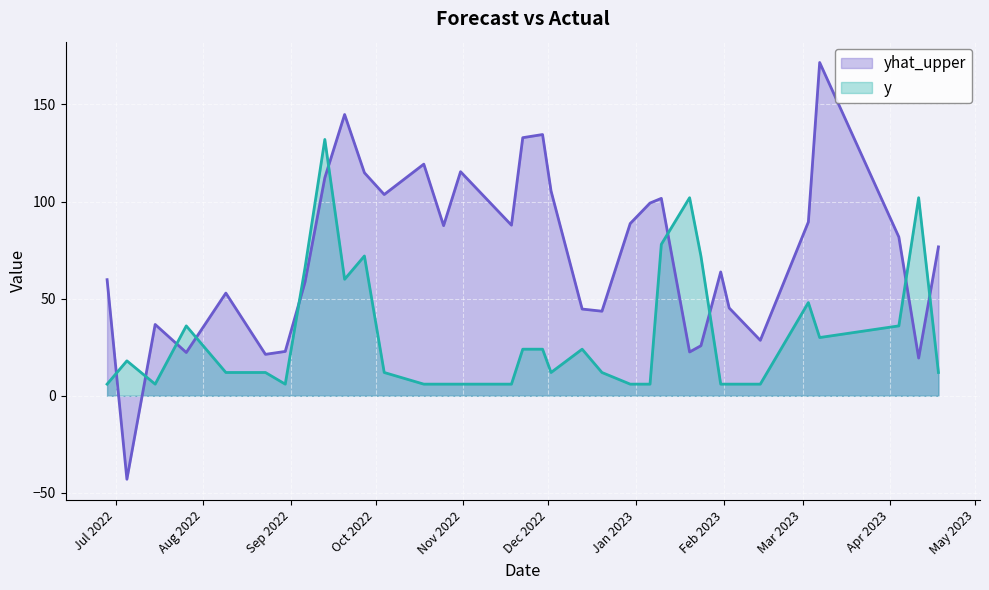

True or false: y has a value of 24.0 at 2022-12-13.

True